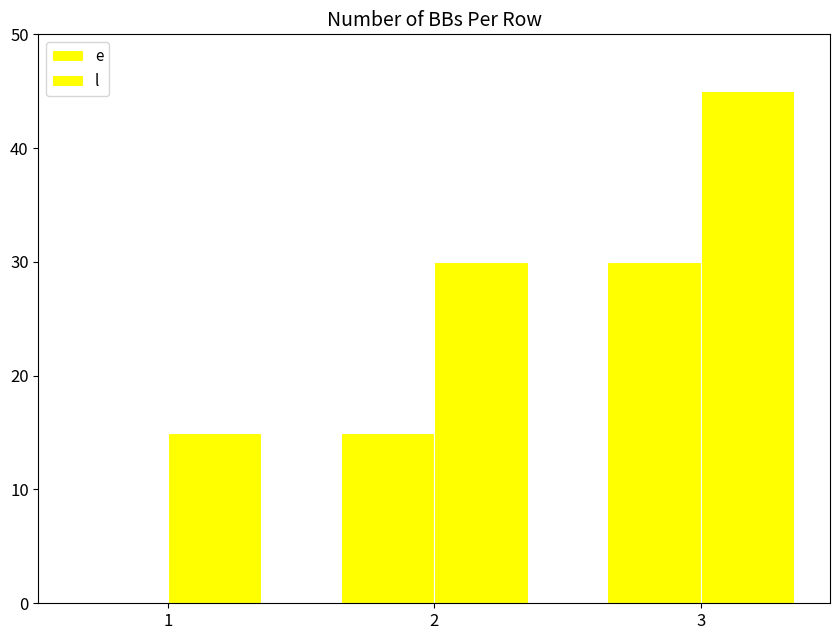

How many groups of bars are there?

3